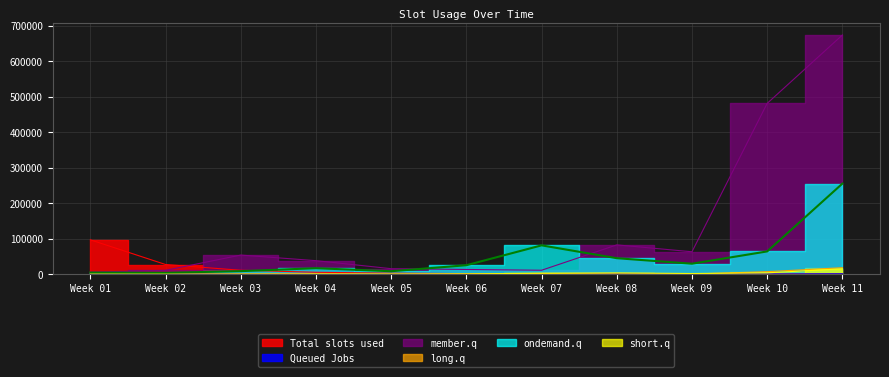

Where does the long.q series first go above 790?

3